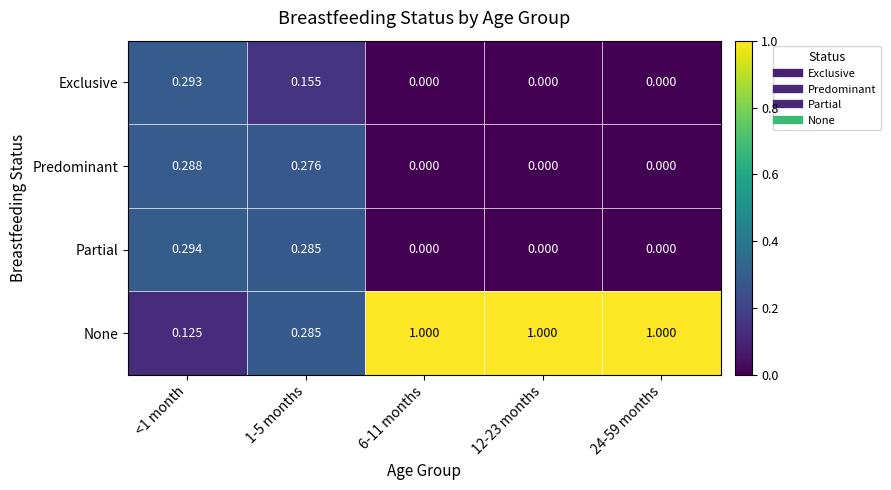

Which series has the largest total across all categories?

None